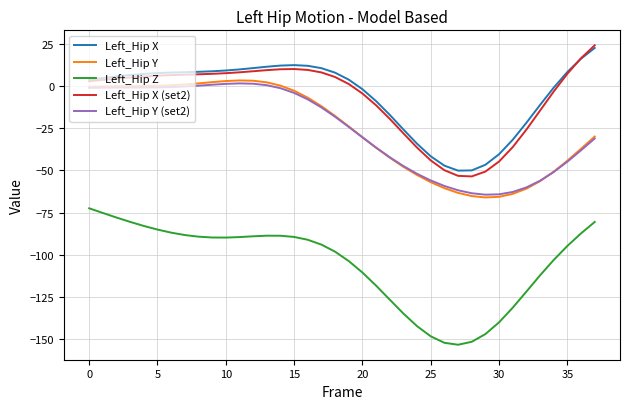

What is the minimum value for Left_Hip Y?

-66.0